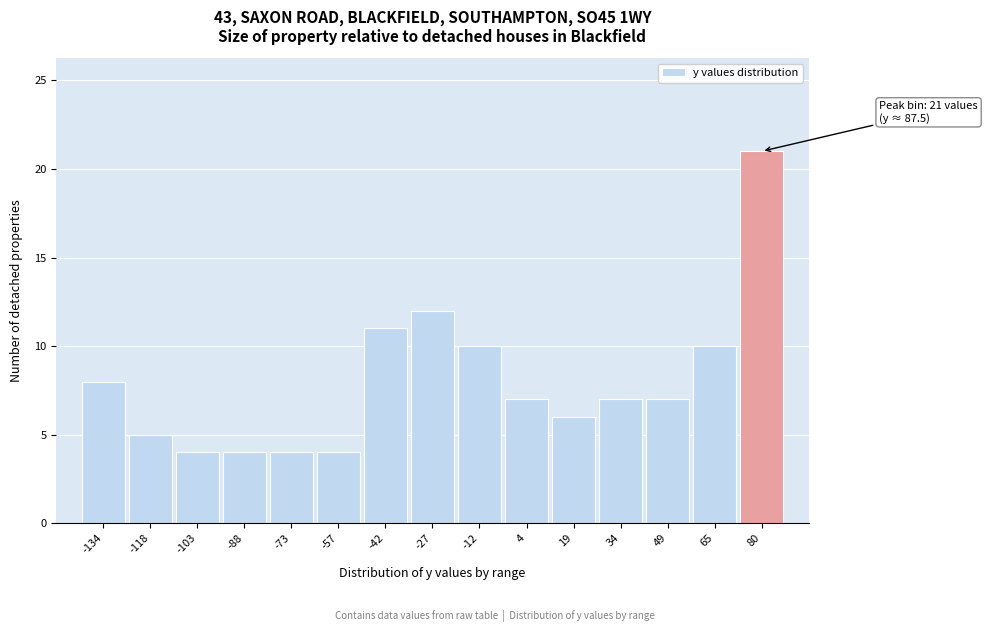

Reading left to right, list all the values displayed in this chart.

-134=8	-118=5	-103=4	-88=4	-73=4	-57=4	-42=11	-27=12	-12=10	4=7	19=6	34=7	49=7	65=10	80=21